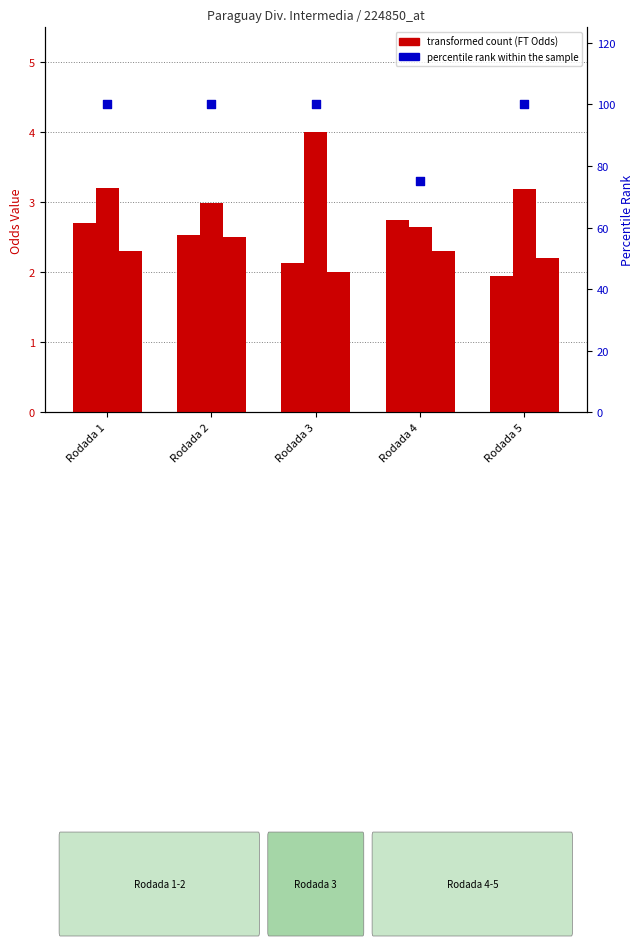

Is the value of percentile rank within the sample at Rodada 3 greater than the value of FT_Odds_H at Rodada 3?

Yes